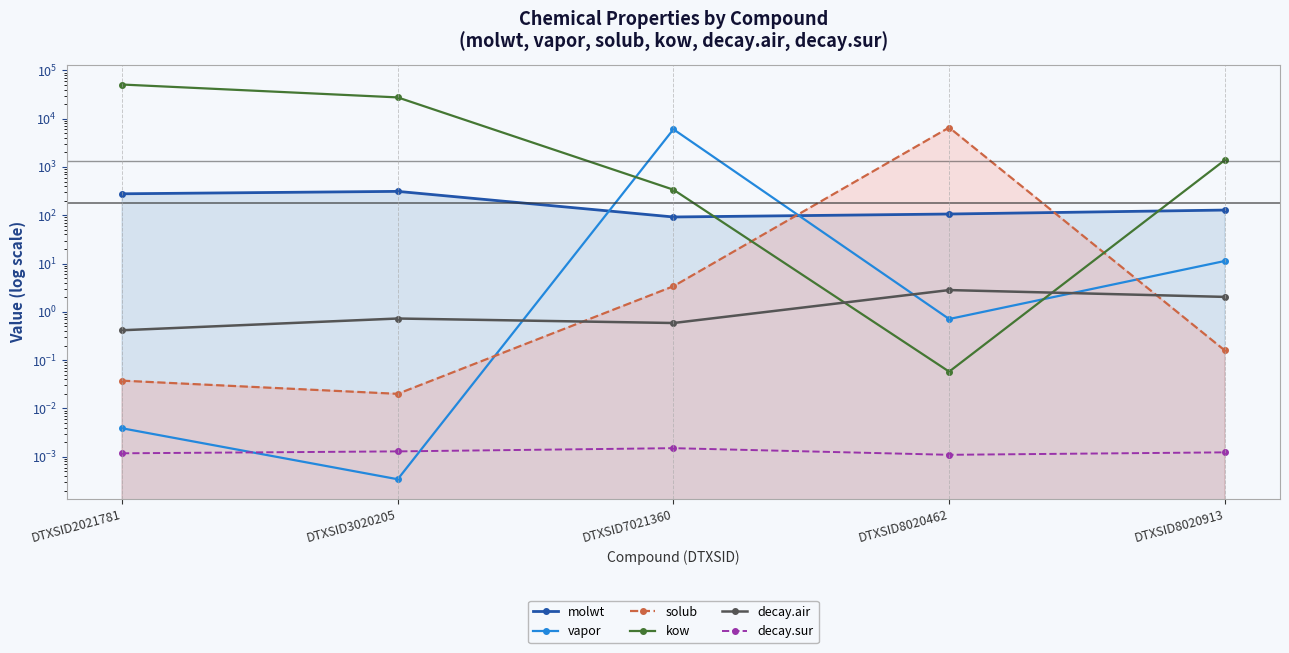

Between which two adjacent categories do decay.air and solub first intersect?

DTXSID3020205 and DTXSID7021360